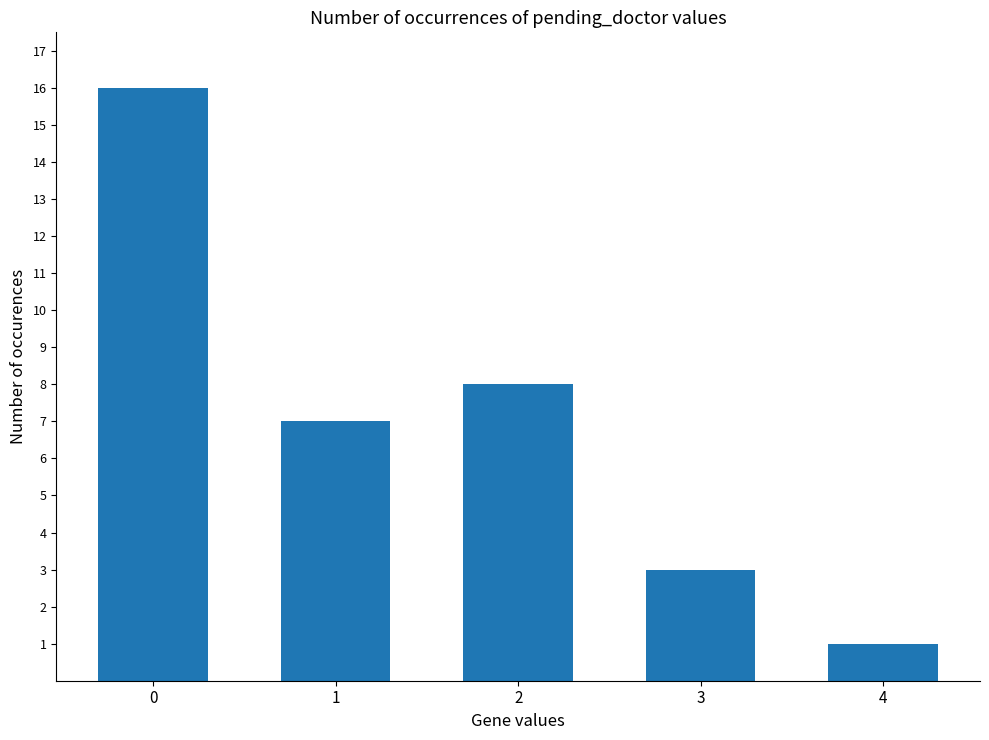

List the labels in order of value, largest first.

0, 2, 1, 3, 4